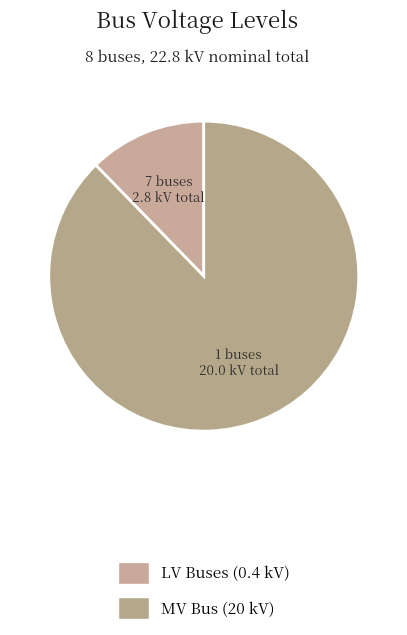

How many segments does this pie chart have?

2